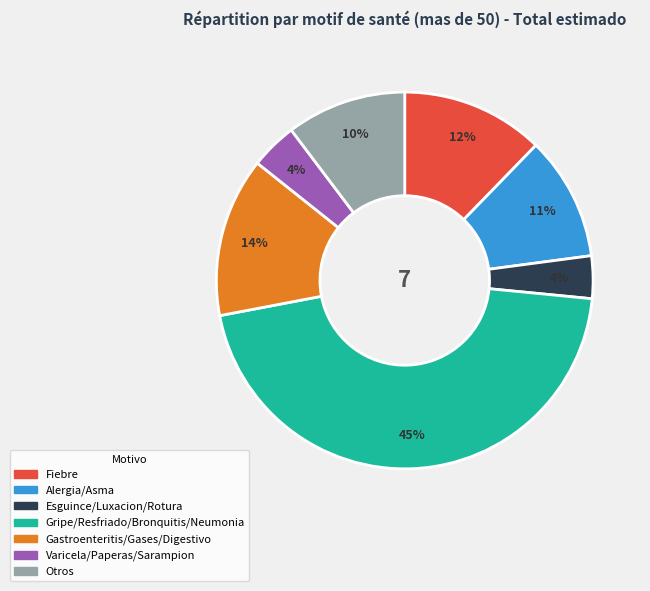

Do Gripe/Resfriado/Bronquitis/Neumonia and Otros together represent more than half of the pie?

Yes